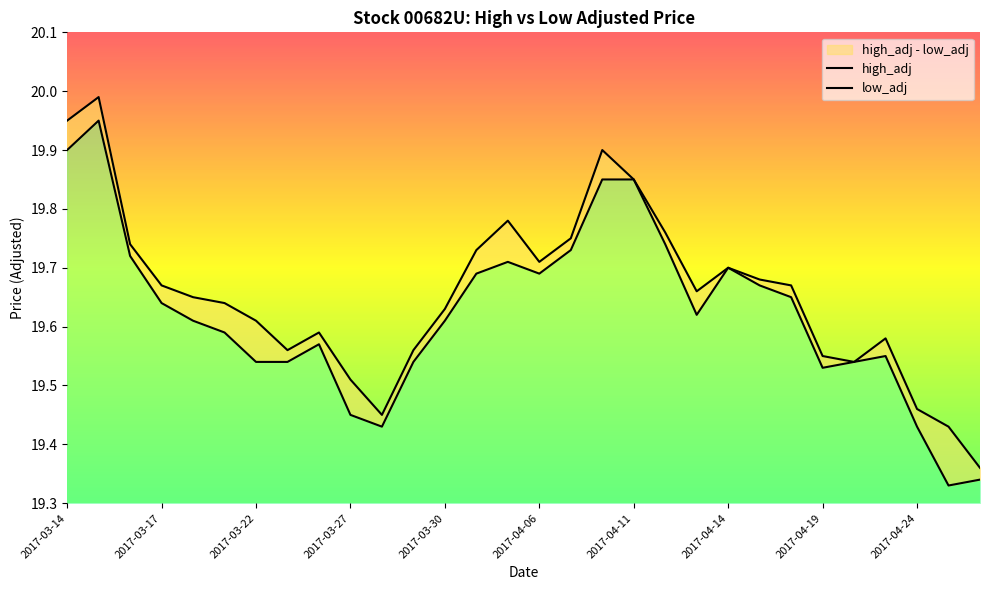

True or false: high_adj has more than 1 points higher than both neighbors.

True